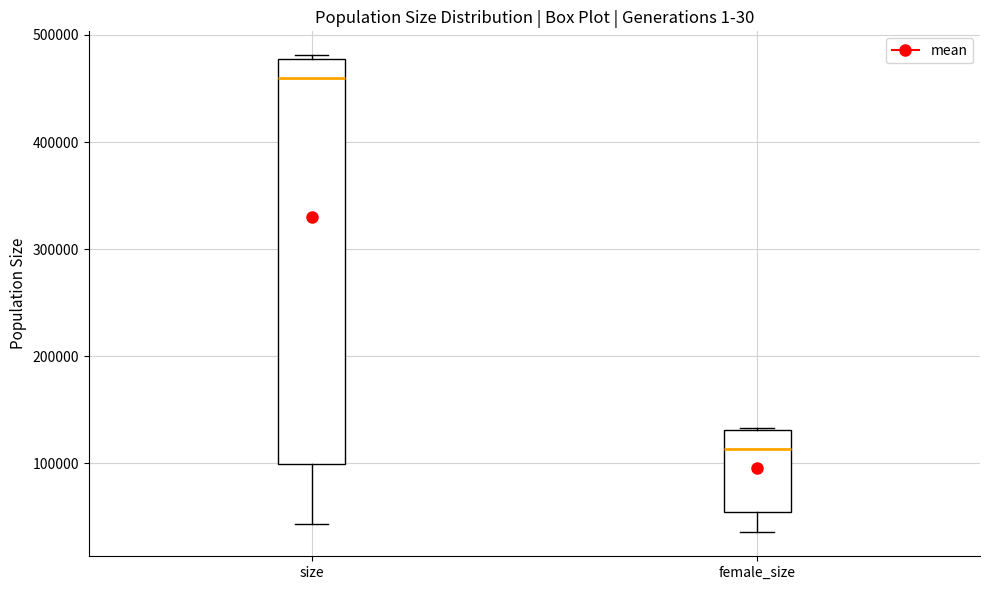

Comparing the boxes themselves (not the whiskers), which one is the tallest?

size